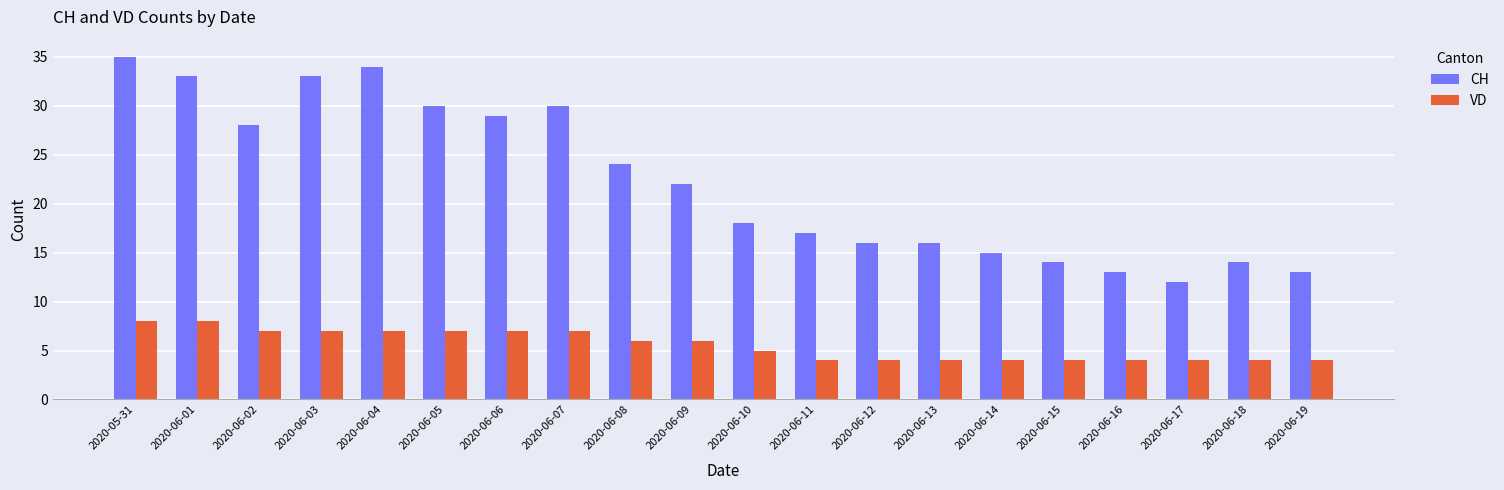

True or false: CH has a value of 49 at 2020-06-07.

False